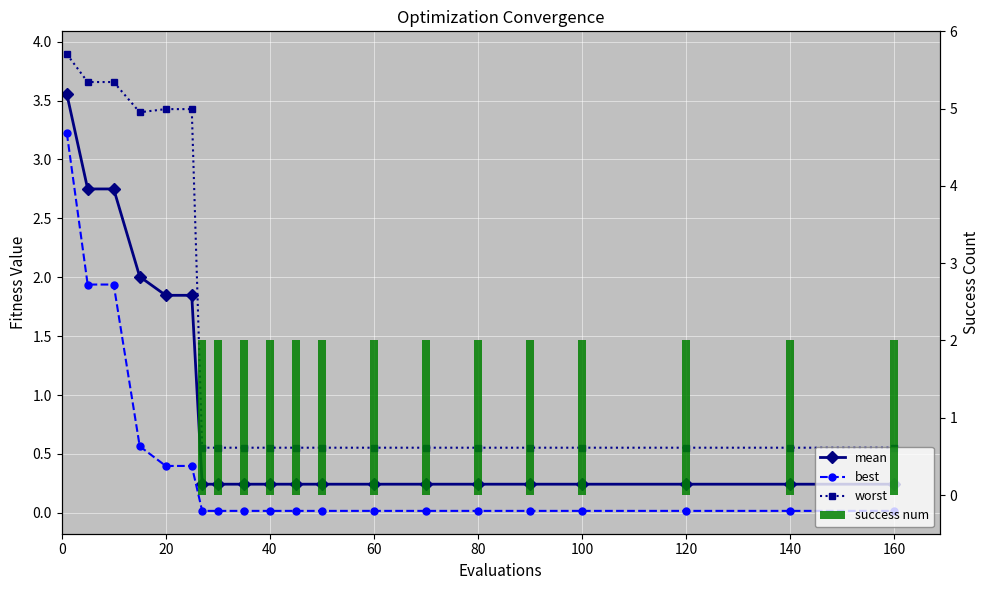

True or false: mean has a value of 0.2 at 160.

True